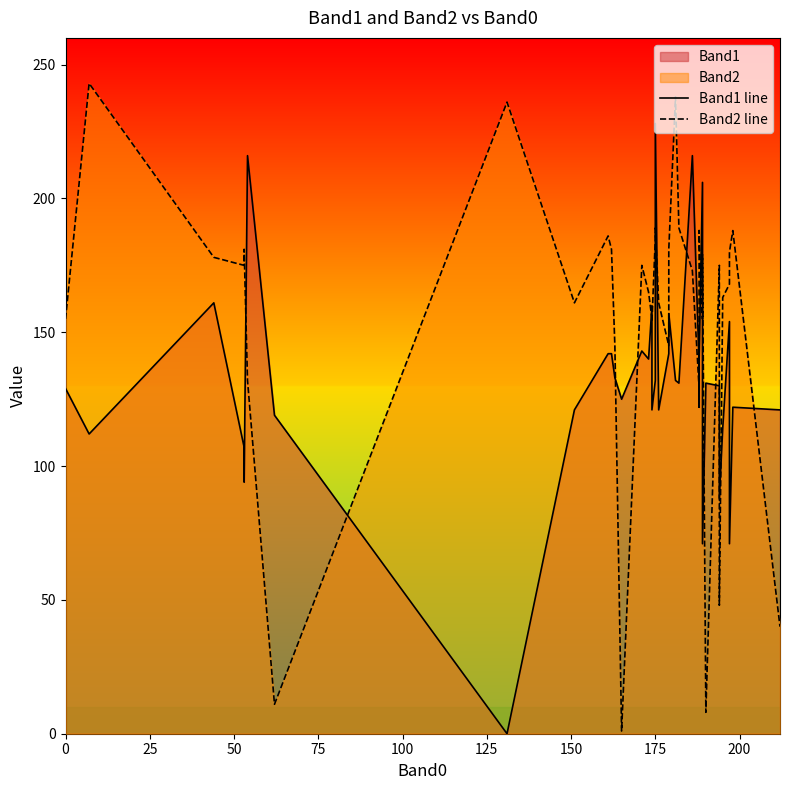

At which category is the sum across all series the highest?

175